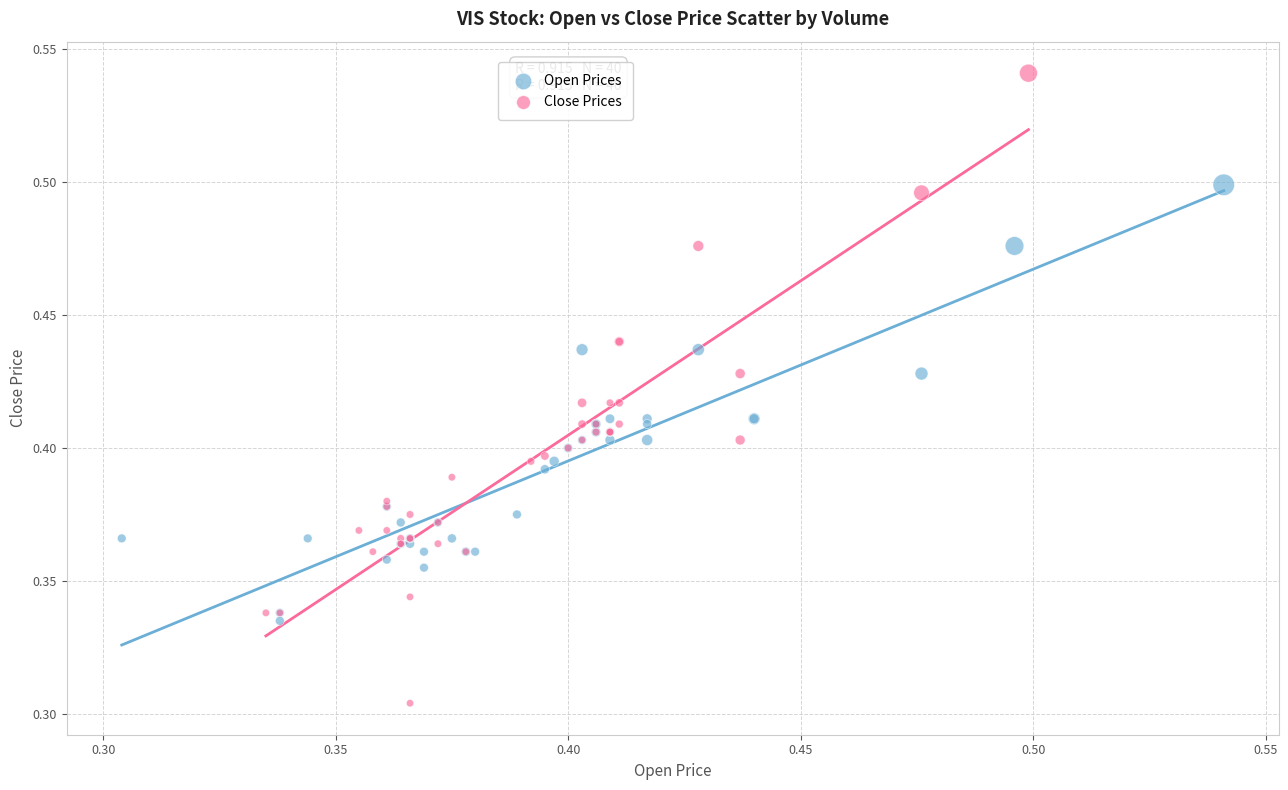

What are all the series names shown in the legend?

Open Prices, Close Prices